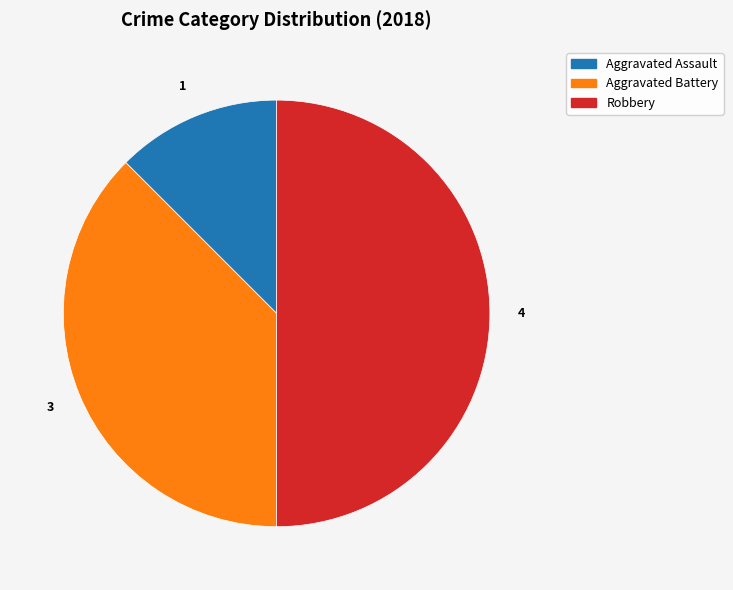

Which category has the biggest portion of the pie?

Robbery